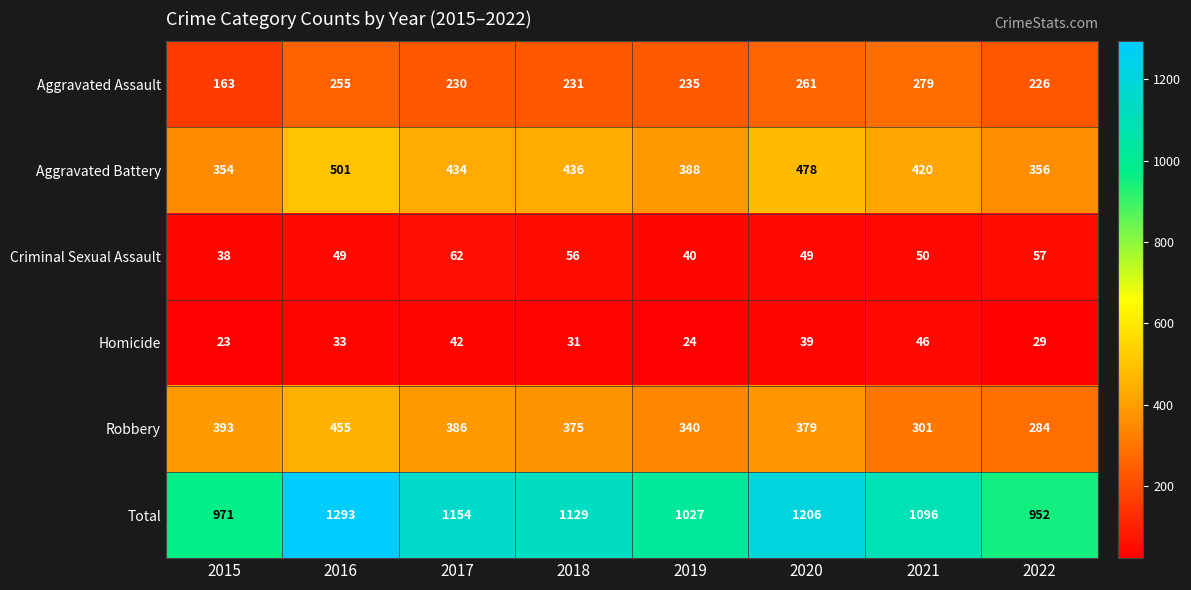

Where does the Criminal Sexual Assault series first go above 50?

2017